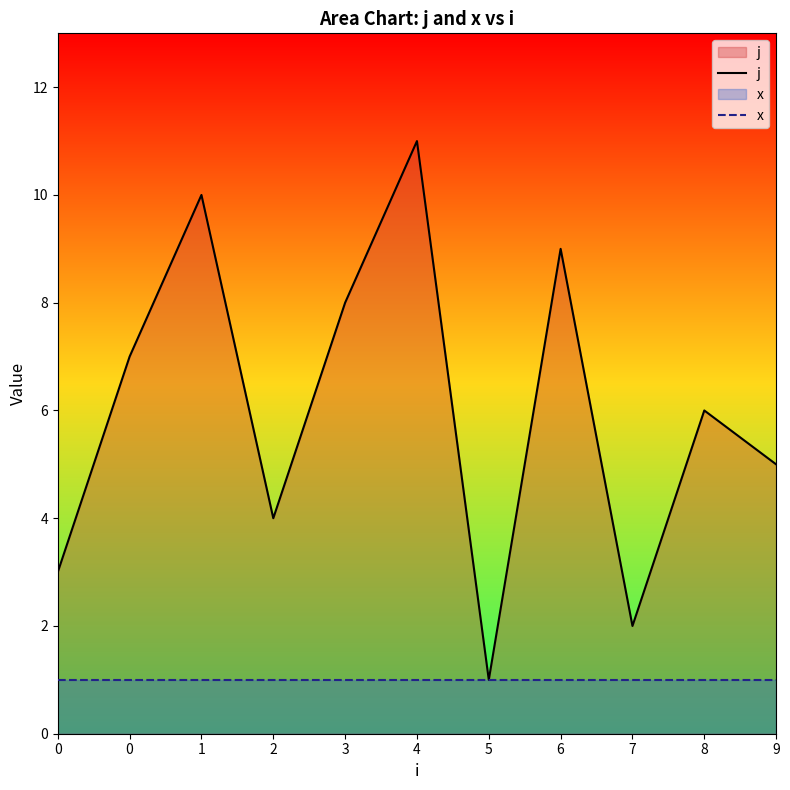

Is it true that x equals 1 at 6?

True